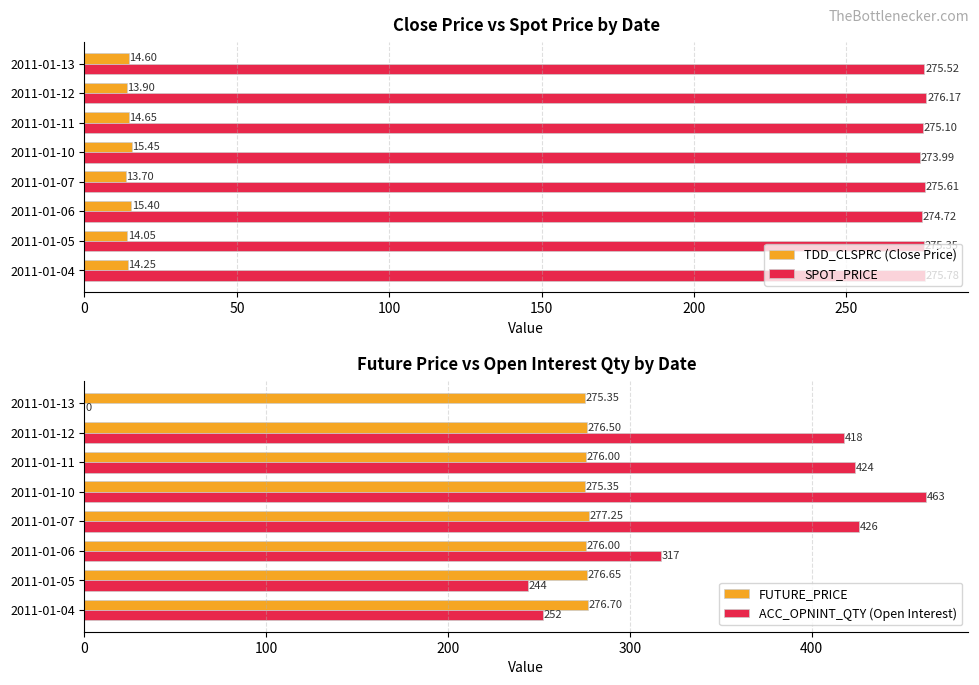

How many series are shown in this chart?

4